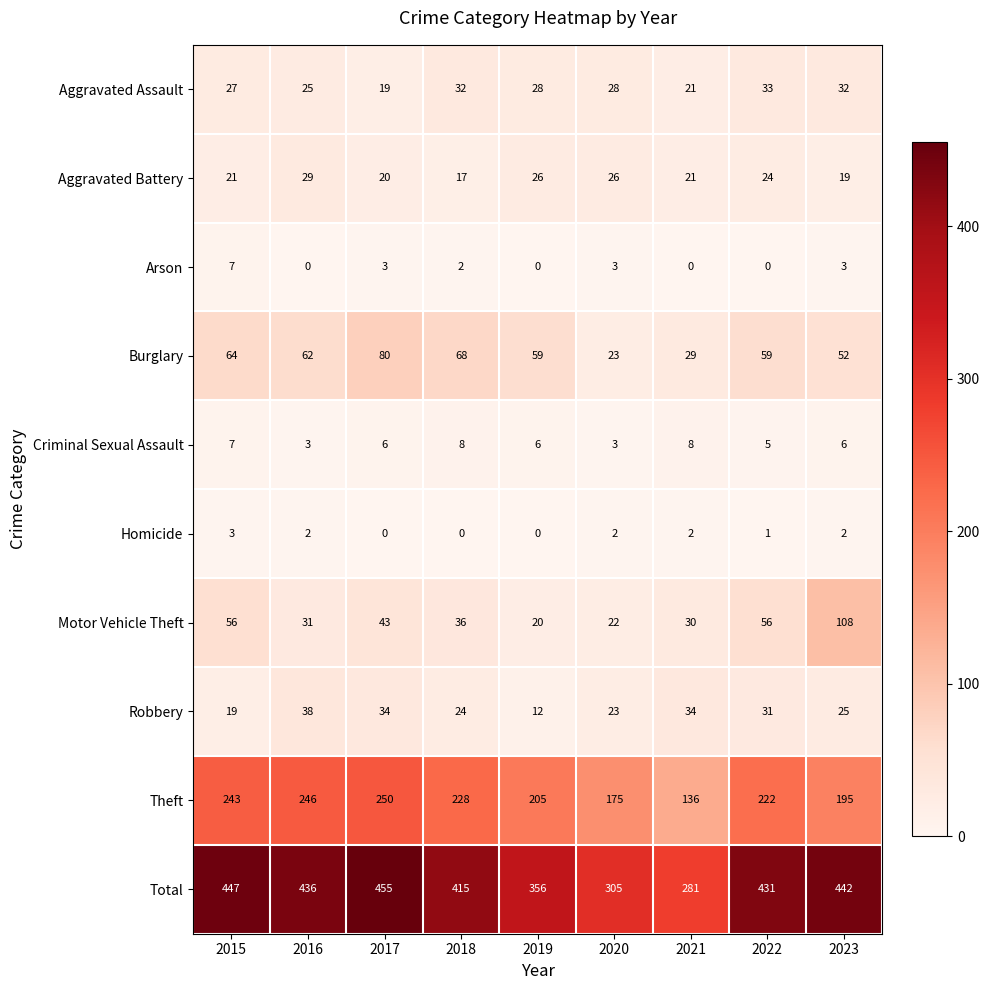

What is the difference between the second highest and minimum values in the Aggravated Assault series?

13